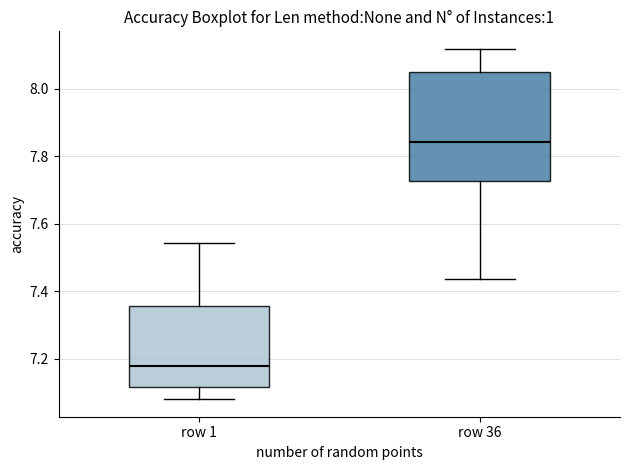

Reading left to right, transcribe this box plot: for each box, give where its median line is, the range the box spans, and where its two whiskers end, as read against the y-axis. The values are not printed on the chart, so give them approximately, as read against the axis.

row 1: median 7.18, box 7.12 to 7.36, whiskers 7.08 to 7.54
row 36: median 7.84, box 7.72 to 8.04, whiskers 7.44 to 8.12